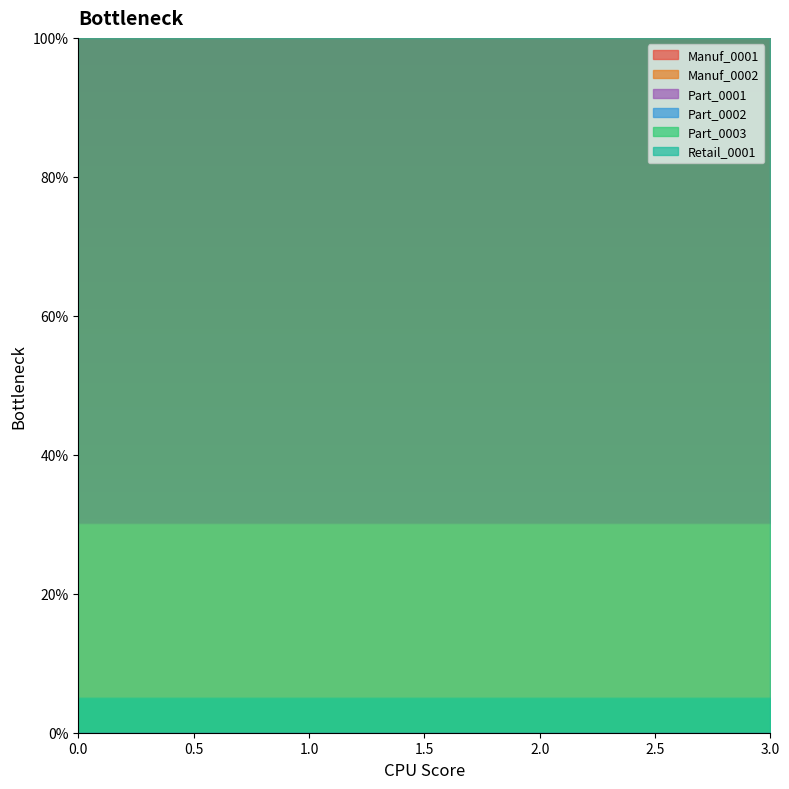

What is the greatest value displayed?

1